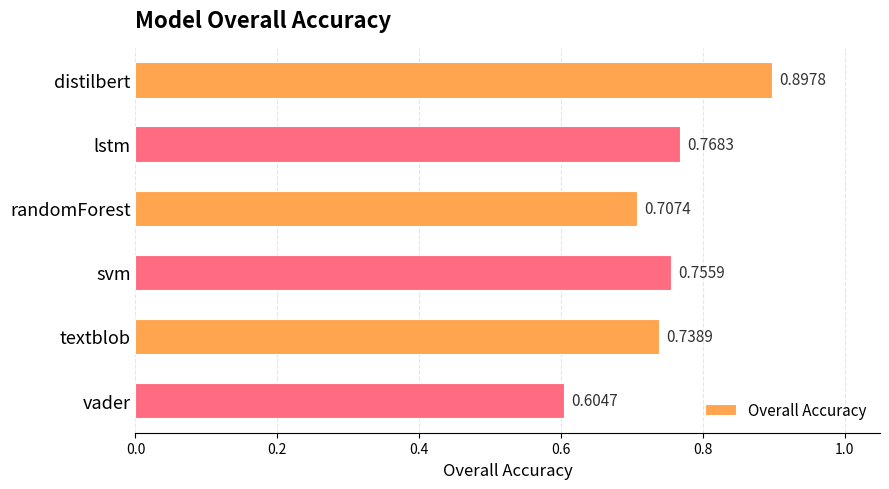

What is the label of the 2nd bar from the bottom?

textblob